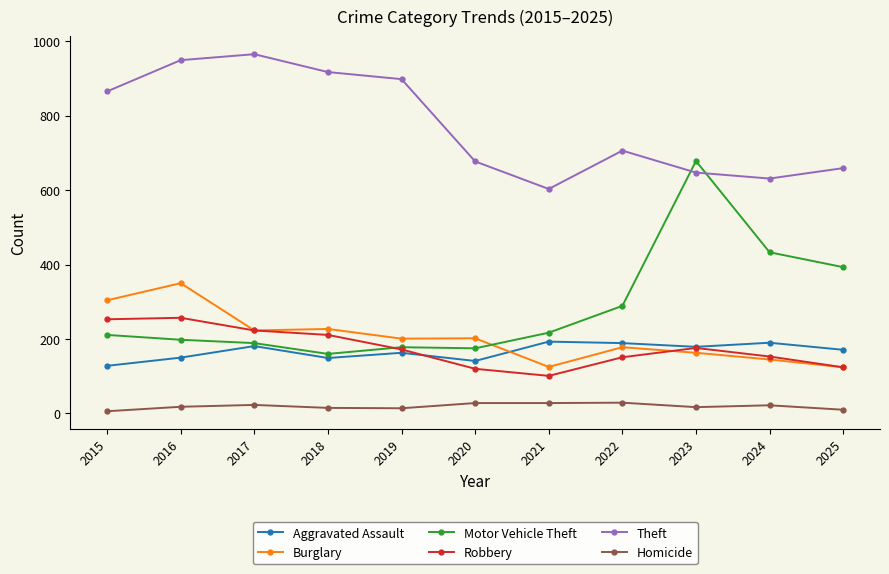

Which series has the largest total across all categories?

Theft